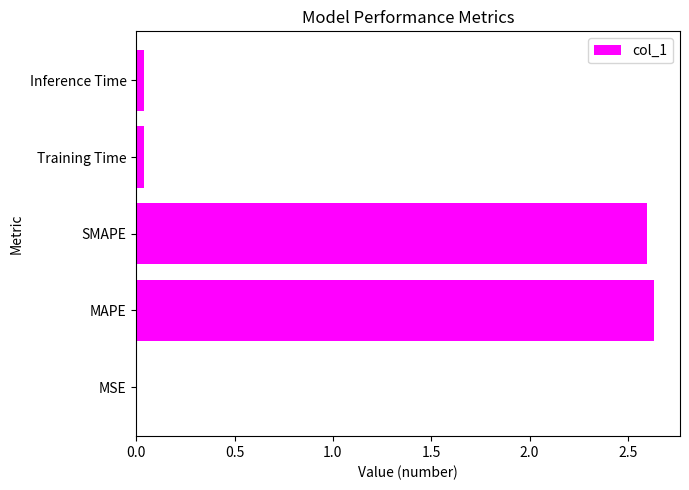

Is it true that the value at MSE is 0.0?

True